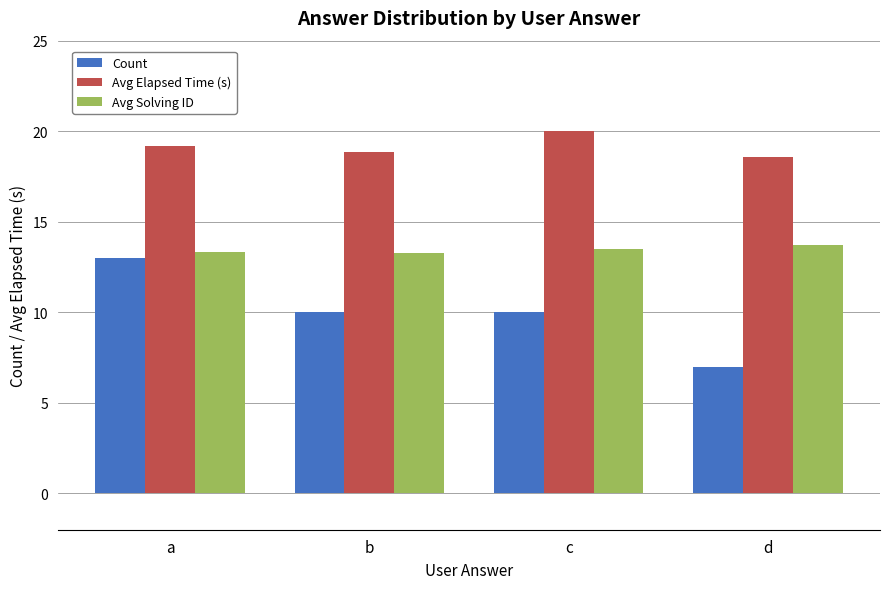

The value of Avg Elapsed Time (s) at b is 4.6. True or false?

False